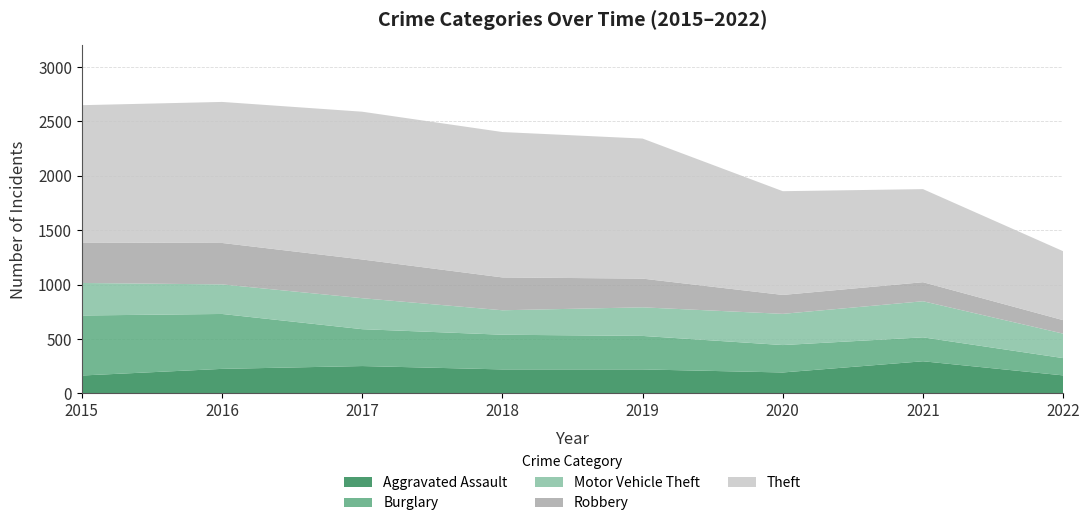

Reading right to left, transcribe all the data shown in this chart.

Aggravated Assault: 2022=165	2021=295	2020=192	2019=220	2018=220	2017=251	2016=225	2015=164
Burglary: 2022=159	2021=220	2020=252	2019=308	2018=319	2017=339	2016=505	2015=552
Motor Vehicle Theft: 2022=225	2021=332	2020=287	2019=263	2018=225	2017=285	2016=272	2015=299
Robbery: 2022=124	2021=175	2020=174	2019=264	2018=302	2017=356	2016=381	2015=372
Theft: 2022=634	2021=856	2020=954	2019=1288	2018=1337	2017=1359	2016=1297	2015=1263